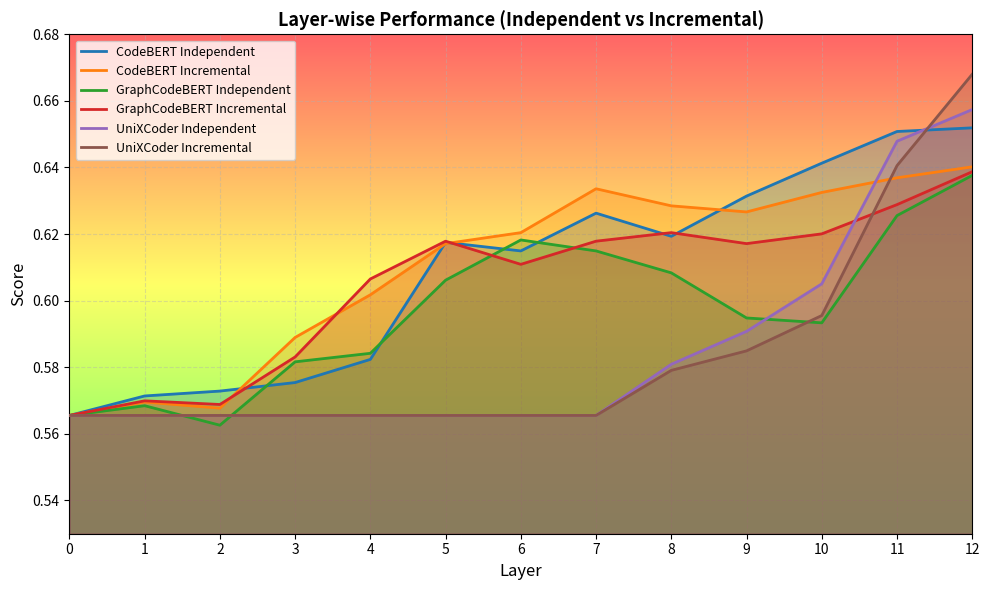

List the labels in order of UniXCoder Independent value, smallest first.

0, 1, 2, 3, 4, 5, 6, 7, 8, 9, 10, 11, 12